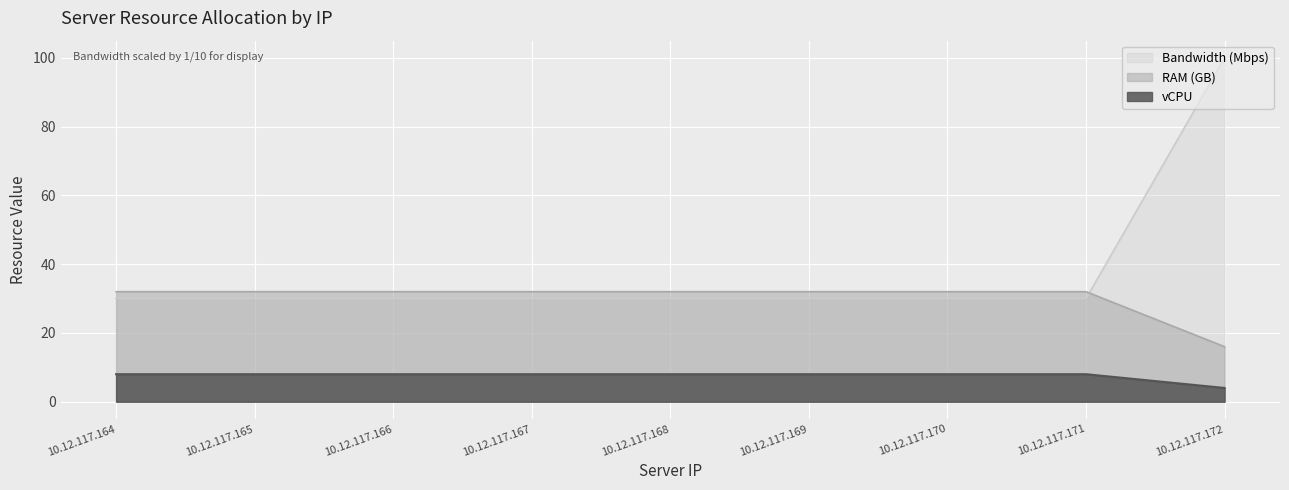

Count the number of data series in this chart.

3